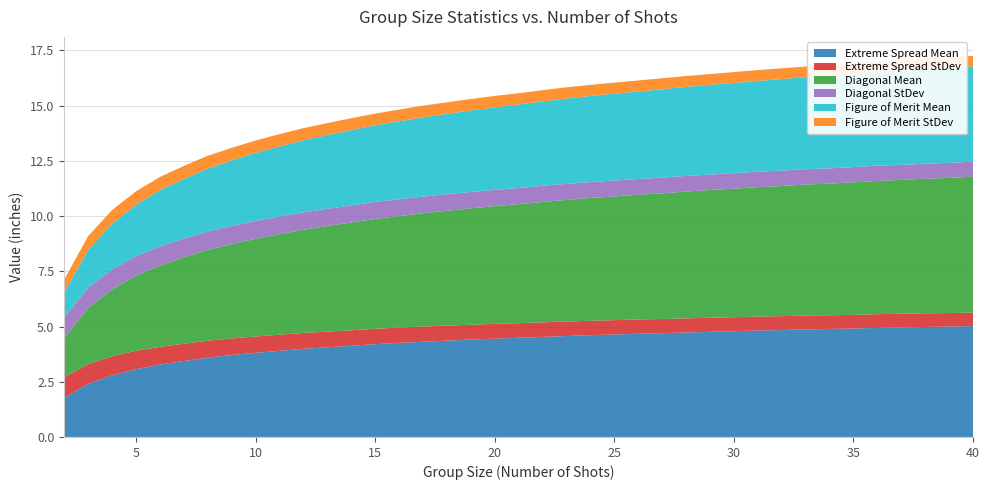

Reading right to left, list all the values displayed in this chart.

Extreme Spread Mean: 5.0	5.0	5.0	5.0	4.9	4.9	4.9	4.9	4.8	4.8	4.8	4.8	4.7	4.7	4.7	4.6	4.6	4.6	4.5	4.5	4.5	4.4	4.4	4.3	4.3	4.2	4.1	4.1	4.0	3.9	3.8	3.7	3.6	3.4	3.3	3.1	2.8	2.4	1.8
Extreme Spread StDev: 0.6	0.6	0.6	0.6	0.6	0.6	0.6	0.6	0.6	0.6	0.6	0.6	0.6	0.6	0.7	0.7	0.7	0.7	0.7	0.7	0.7	0.7	0.7	0.7	0.7	0.7	0.7	0.7	0.7	0.7	0.7	0.8	0.8	0.8	0.8	0.8	0.9	0.9	0.9
Diagonal Mean: 6.2	6.1	6.1	6.1	6.0	6.0	6.0	5.9	5.9	5.9	5.8	5.8	5.7	5.7	5.7	5.6	5.6	5.5	5.5	5.4	5.3	5.3	5.2	5.1	5.0	5.0	4.9	4.8	4.7	4.5	4.4	4.3	4.1	3.9	3.7	3.4	3.0	2.5	1.8
Diagonal StDev: 0.7	0.7	0.7	0.7	0.7	0.7	0.7	0.7	0.7	0.7	0.7	0.7	0.7	0.7	0.7	0.7	0.7	0.7	0.7	0.7	0.7	0.7	0.8	0.8	0.8	0.8	0.8	0.8	0.8	0.8	0.8	0.8	0.8	0.8	0.9	0.9	0.9	0.9	0.9
Figure of Merit Mean: 4.3	4.3	4.3	4.3	4.2	4.2	4.2	4.2	4.1	4.1	4.1	4.1	4.0	4.0	4.0	3.9	3.9	3.9	3.8	3.8	3.7	3.7	3.6	3.6	3.5	3.5	3.4	3.3	3.3	3.2	3.1	3.0	2.9	2.7	2.5	2.3	2.1	1.7	1.1
Figure of Merit StDev: 0.5	0.5	0.5	0.5	0.5	0.5	0.5	0.5	0.5	0.5	0.5	0.5	0.5	0.5	0.5	0.5	0.5	0.5	0.5	0.5	0.5	0.5	0.5	0.5	0.5	0.5	0.5	0.5	0.6	0.6	0.6	0.6	0.6	0.6	0.6	0.6	0.6	0.6	0.6